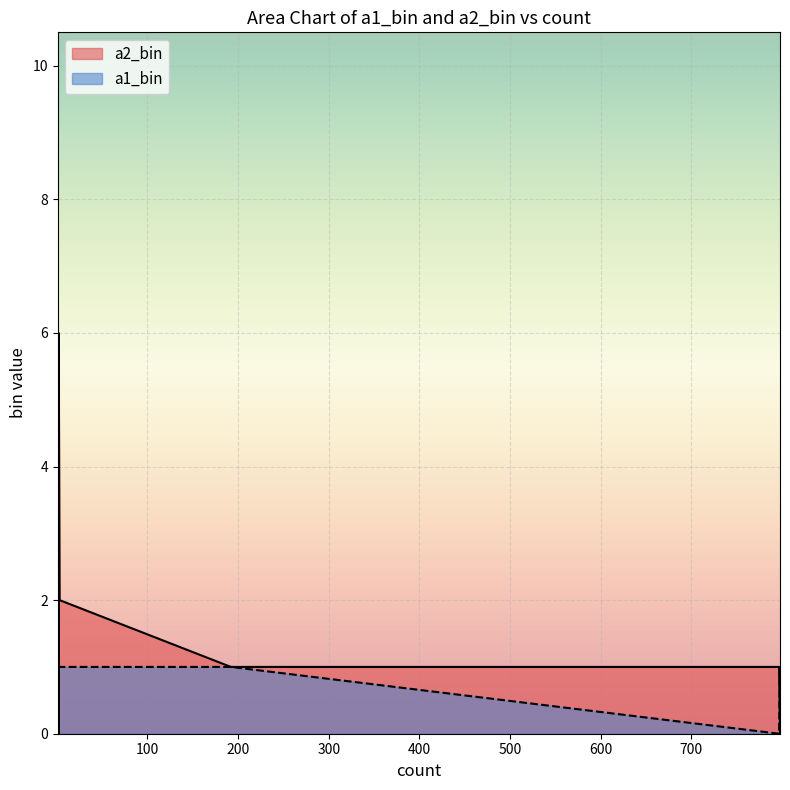

What are all the series names shown in the legend?

a2_bin, a1_bin